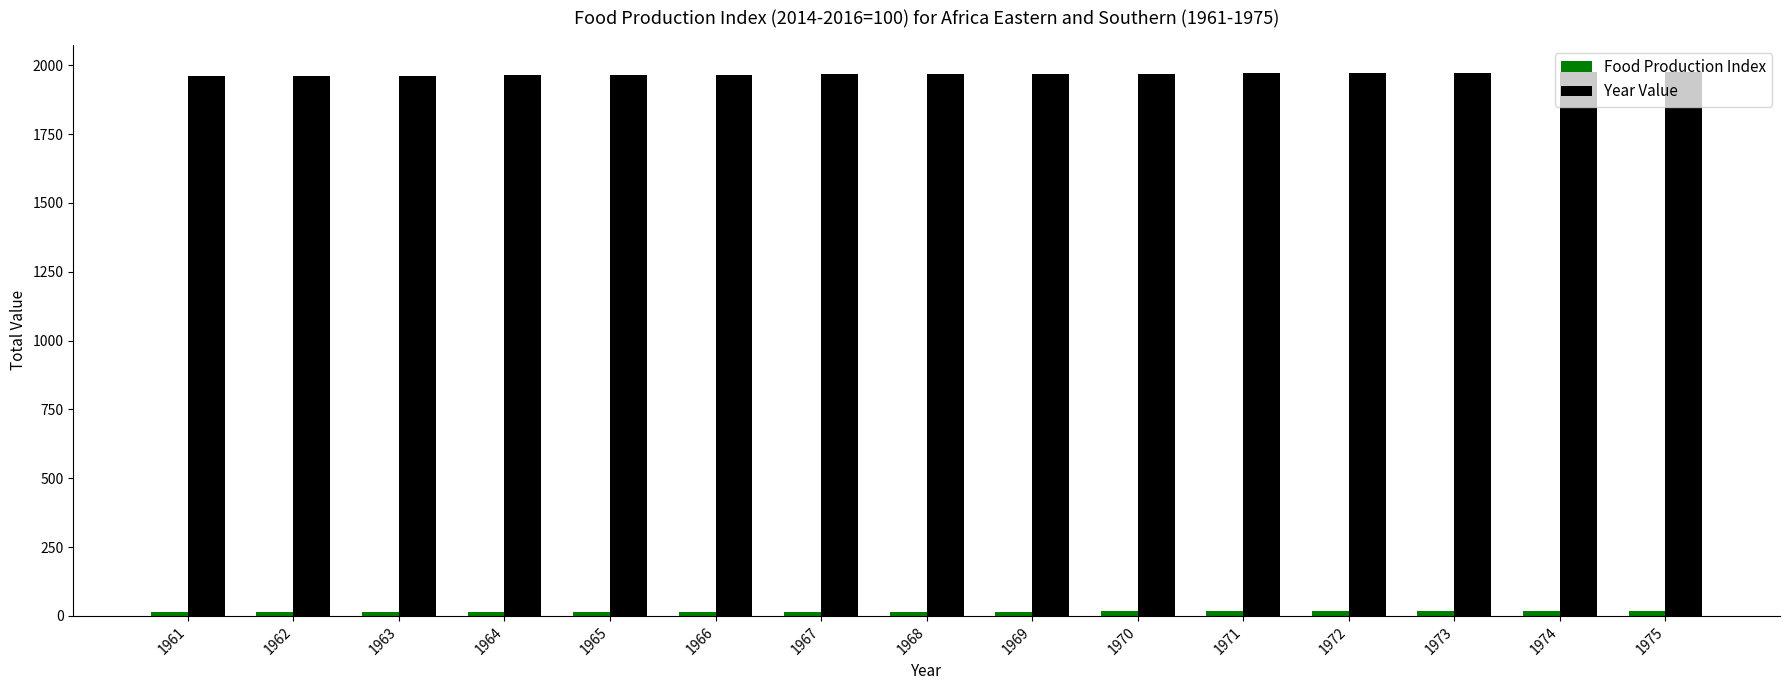

What is the sum of all Year Value values?

29520.0